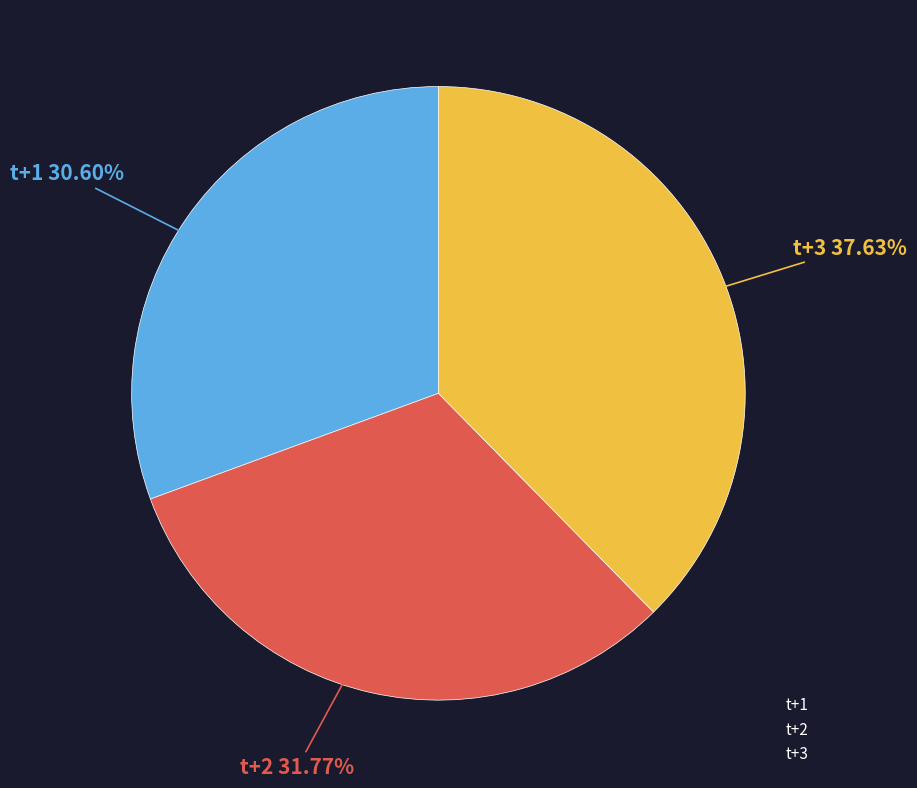

Count the number of slices in the pie.

3